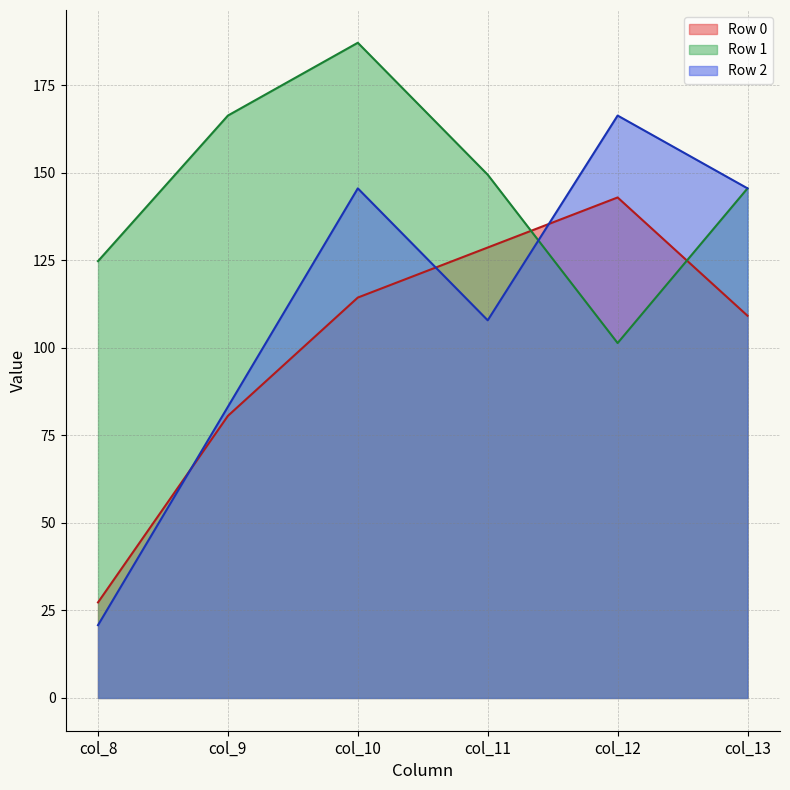

What are all the series names shown in the legend?

Row 0, Row 1, Row 2